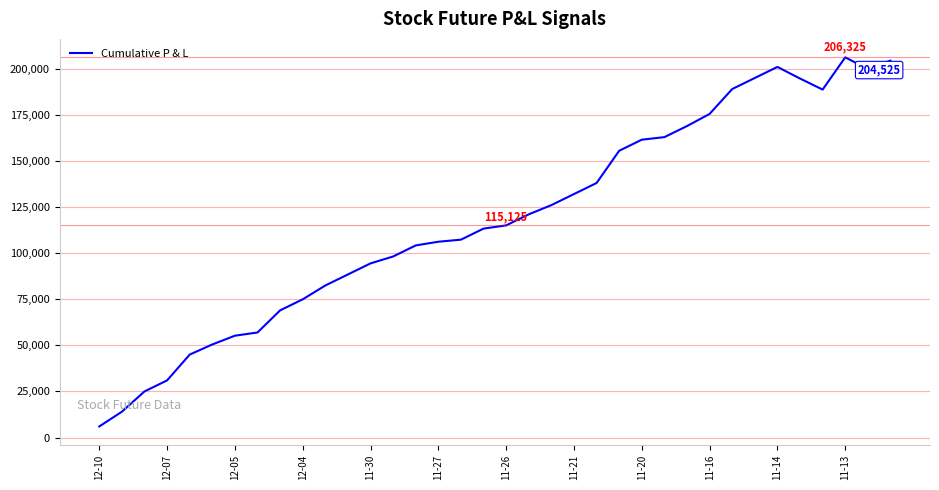

How many values are below 115125?

18